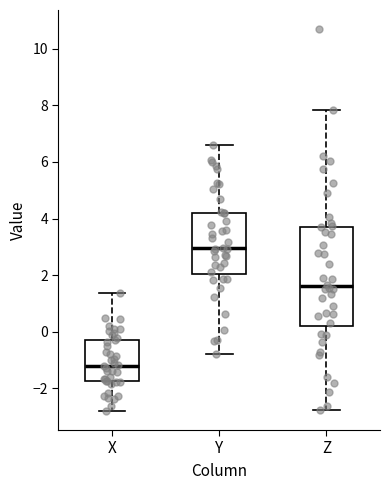

Which box has the lowest median line?

X